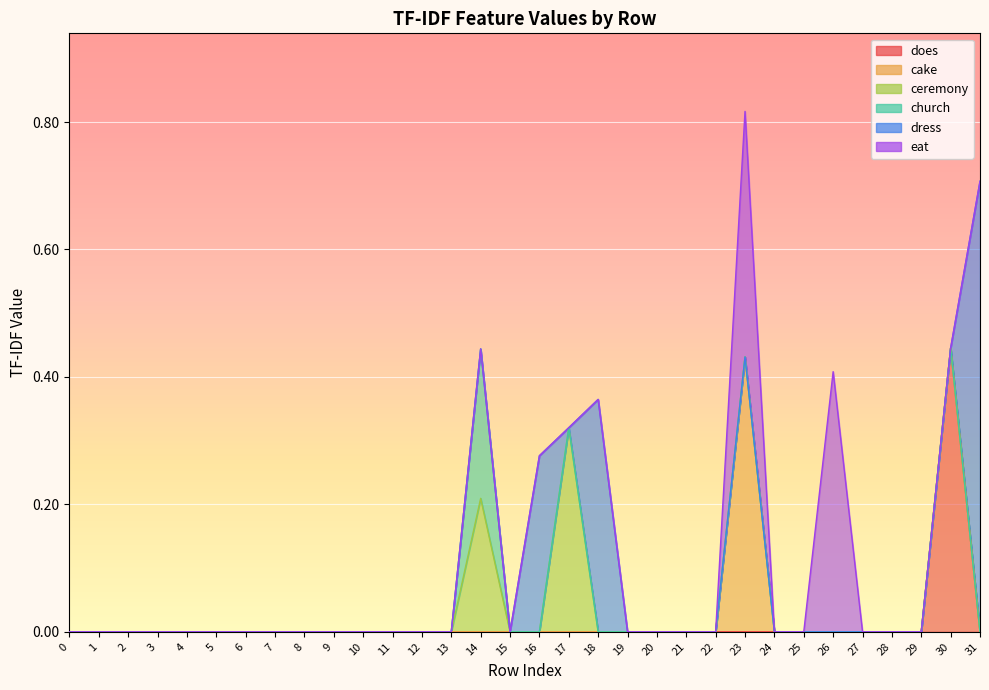

What is the maximum value for eat?

0.4